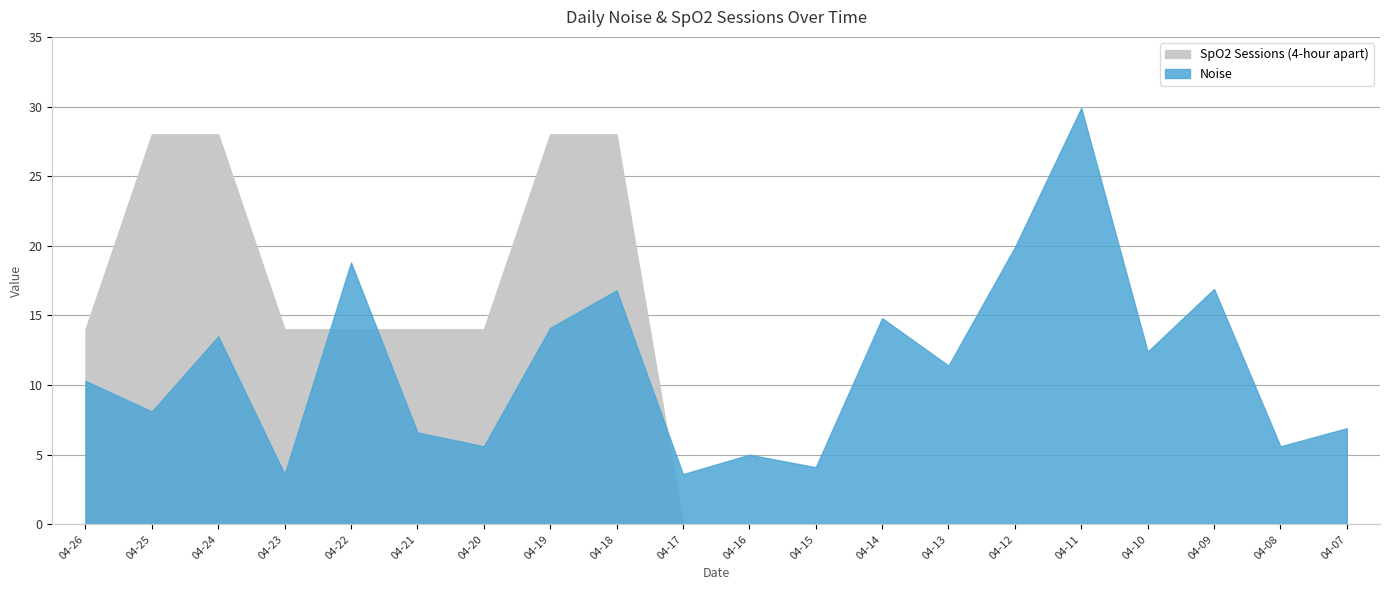

Rank the categories by SpO2 Sessions (4-hour apart) value from highest to lowest.

2025-04-25, 2025-04-24, 2025-04-19, 2025-04-18, 2025-04-26, 2025-04-23, 2025-04-22, 2025-04-21, 2025-04-20, 2025-04-17, 2025-04-16, 2025-04-15, 2025-04-14, 2025-04-13, 2025-04-12, 2025-04-11, 2025-04-10, 2025-04-09, 2025-04-08, 2025-04-07